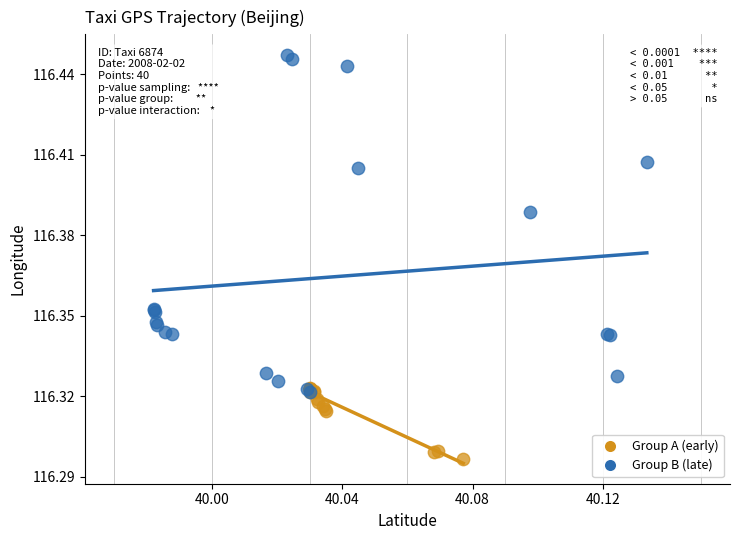

Which series reaches the minimum Y coordinate?

Group A (early)